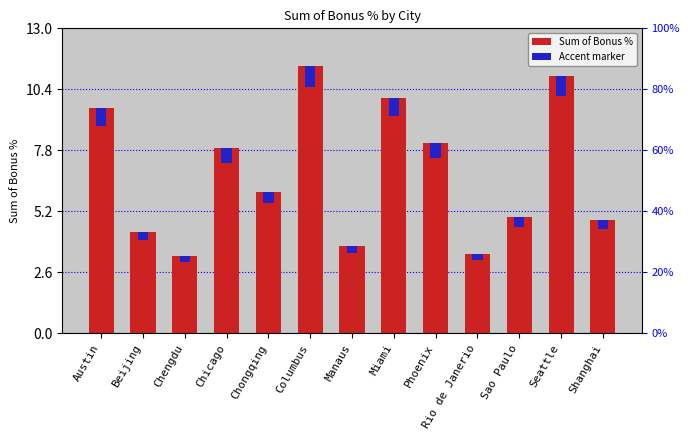

What is the average value of the Sum of Bonus % series?

6.8